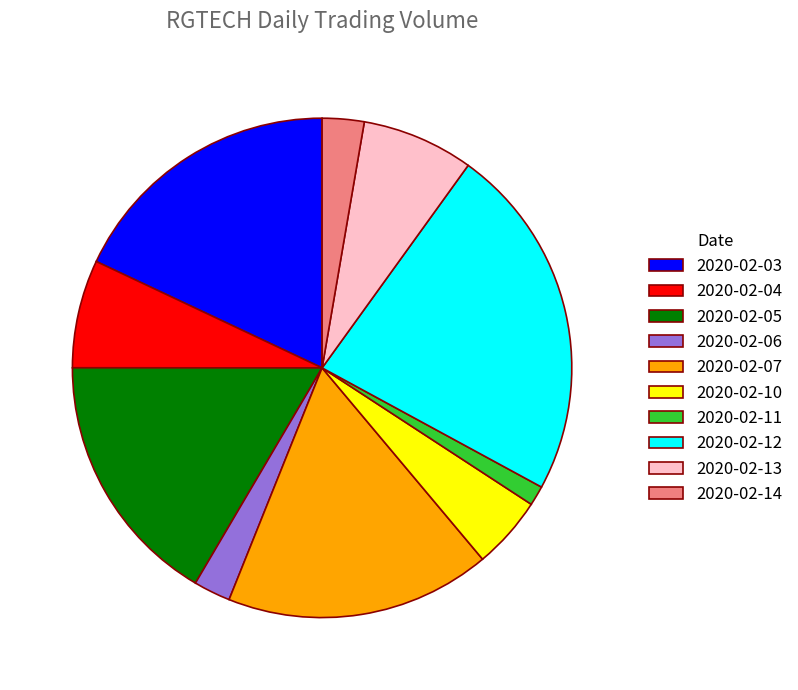

Does any single category account for the majority?

No